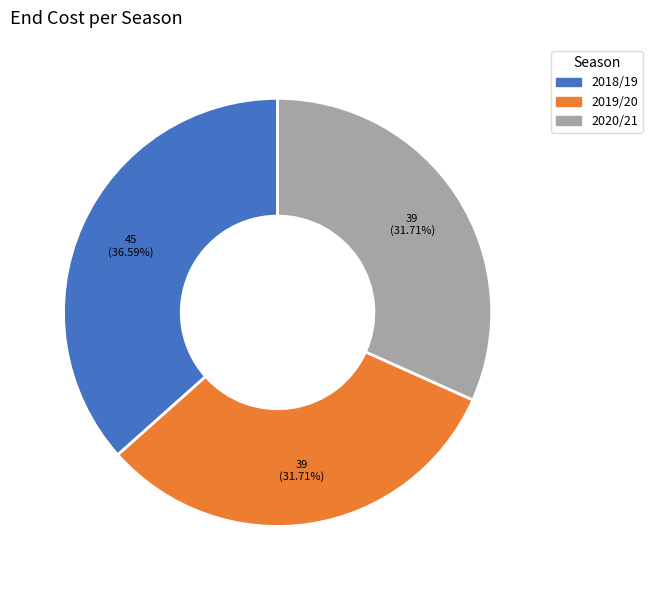

How many segments does this pie chart have?

3